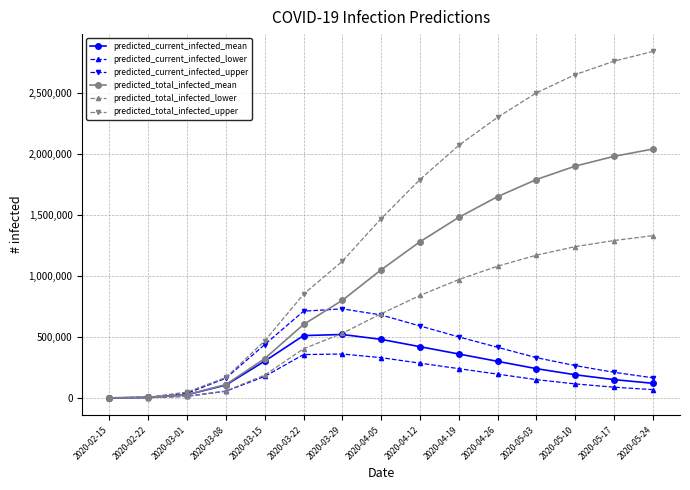

Where does the predicted_current_infected_upper series first go above 330000?

2020-03-15